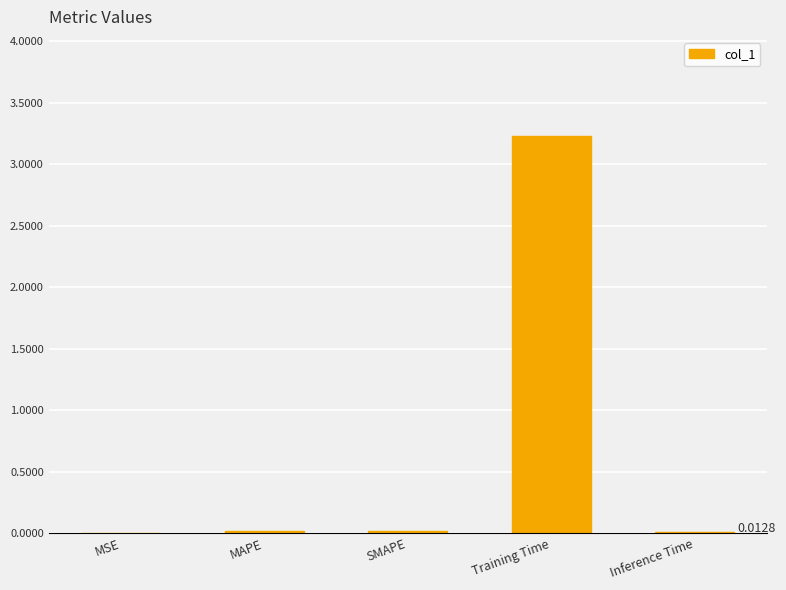

Between Training Time and MSE, which is larger?

Training Time